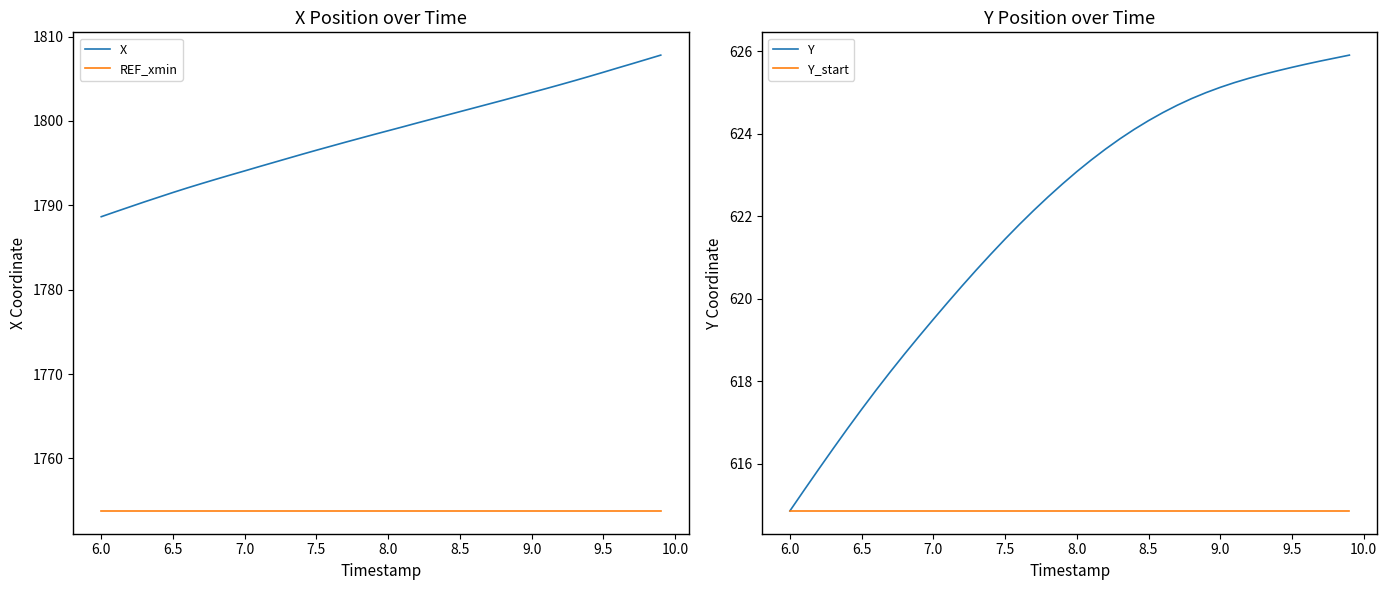

What is the maximum value for REF_xmin?

1753.8